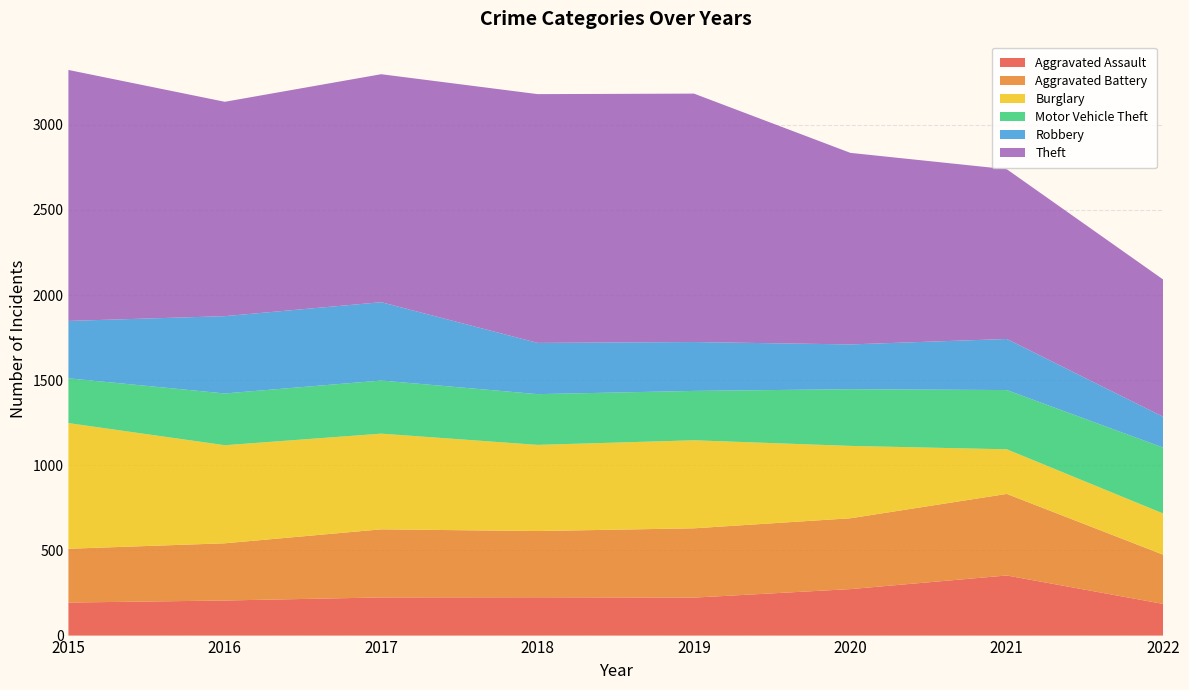

Reading left to right, transcribe all the data shown in this chart.

Aggravated Assault: 194	206	224	225	223	273	353	186
Aggravated Battery: 316	336	400	389	407	416	479	289
Burglary: 738	576	562	506	517	425	262	242
Motor Vehicle Theft: 263	304	312	298	290	333	348	387
Robbery: 337	454	460	301	287	263	300	181
Theft: 1474	1259	1339	1461	1459	1125	997	806